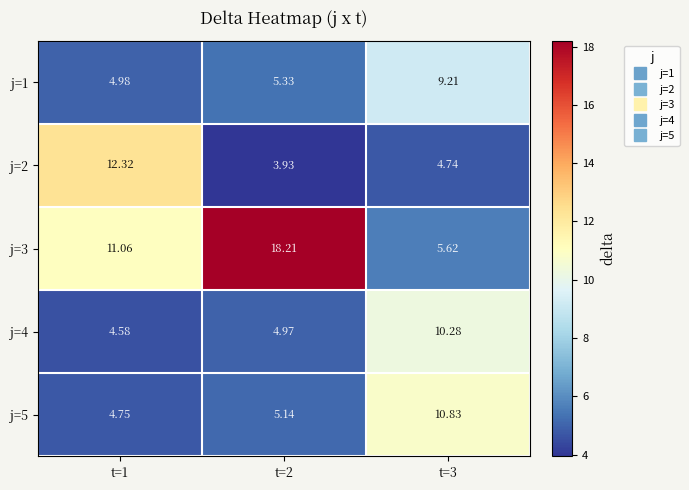

Is the value of j=4 at t=1 greater than the value of j=5 at t=3?

No